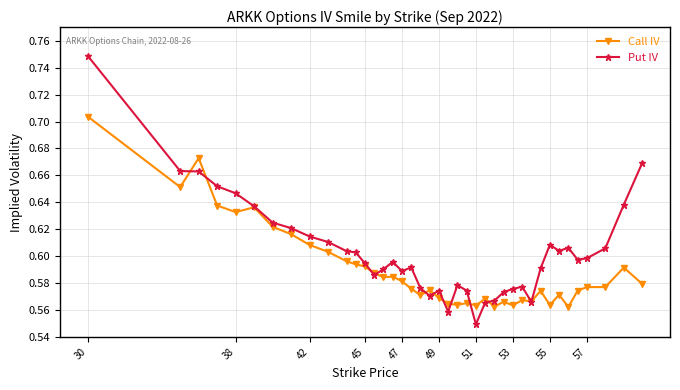

Which series has the largest total across all categories?

Put IV